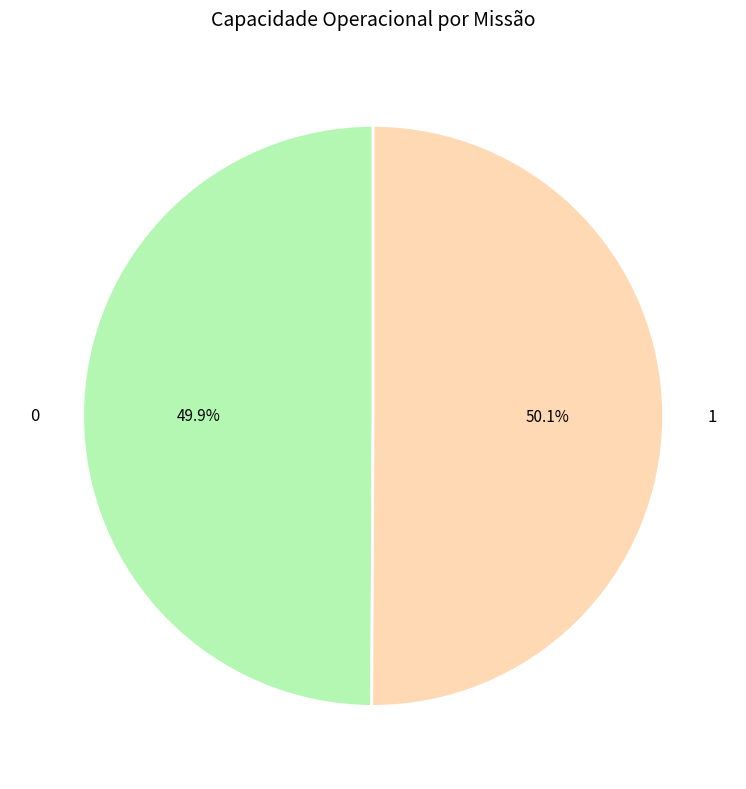

Is it true that 0 is 42% of the pie?

False